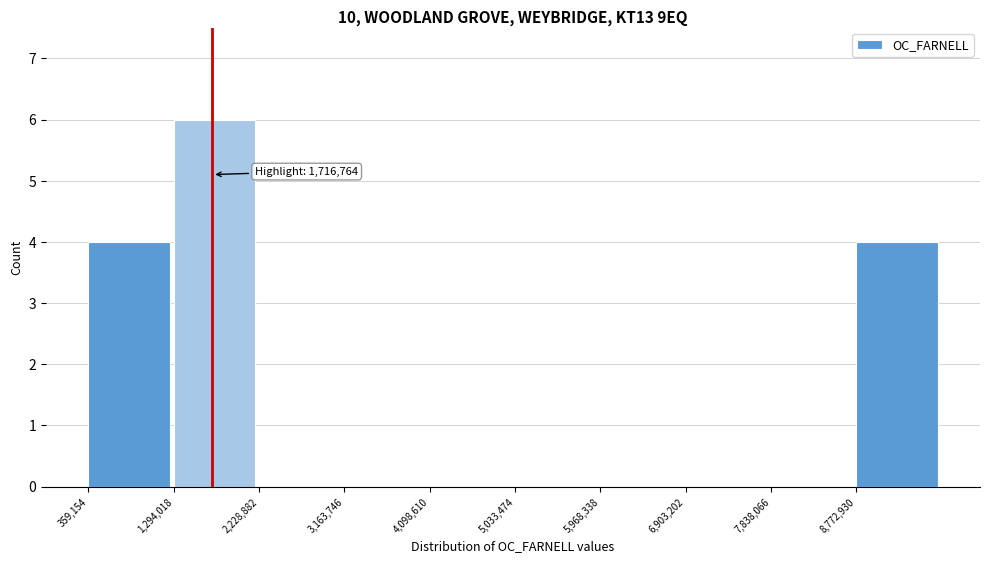

Which range on the x-axis has the tallest bar?

1300000 to 2200000